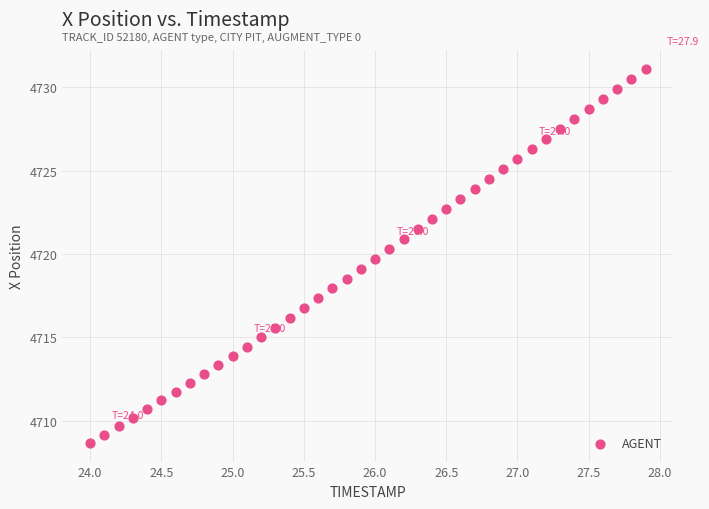

What is the range of X values (max minus min)?

3.9